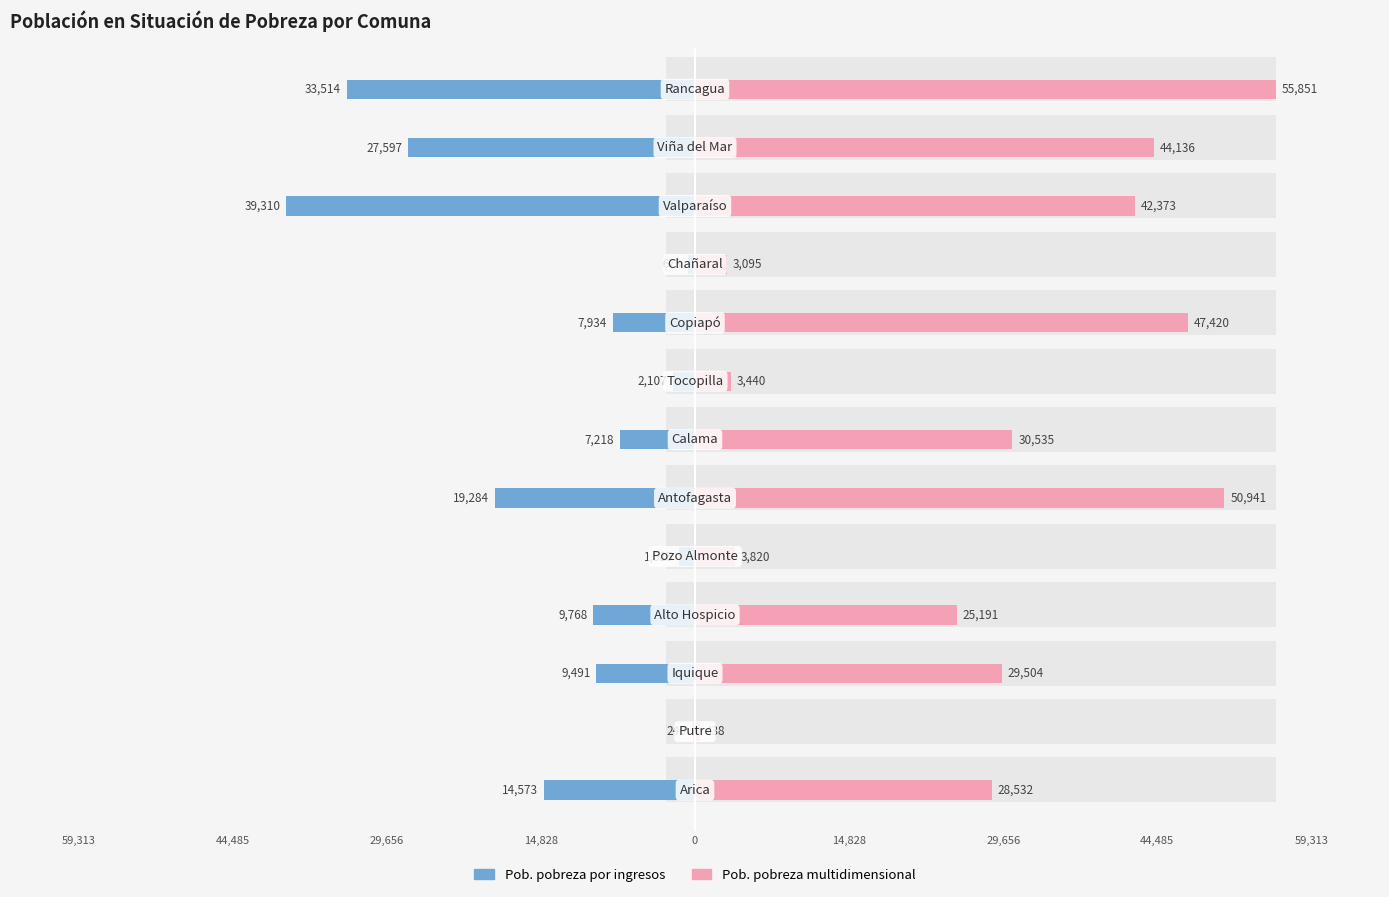

At 59,313, list the series in order from smallest to largest.

Pob. pobreza por ingresos, Pob. pobreza multidimensional